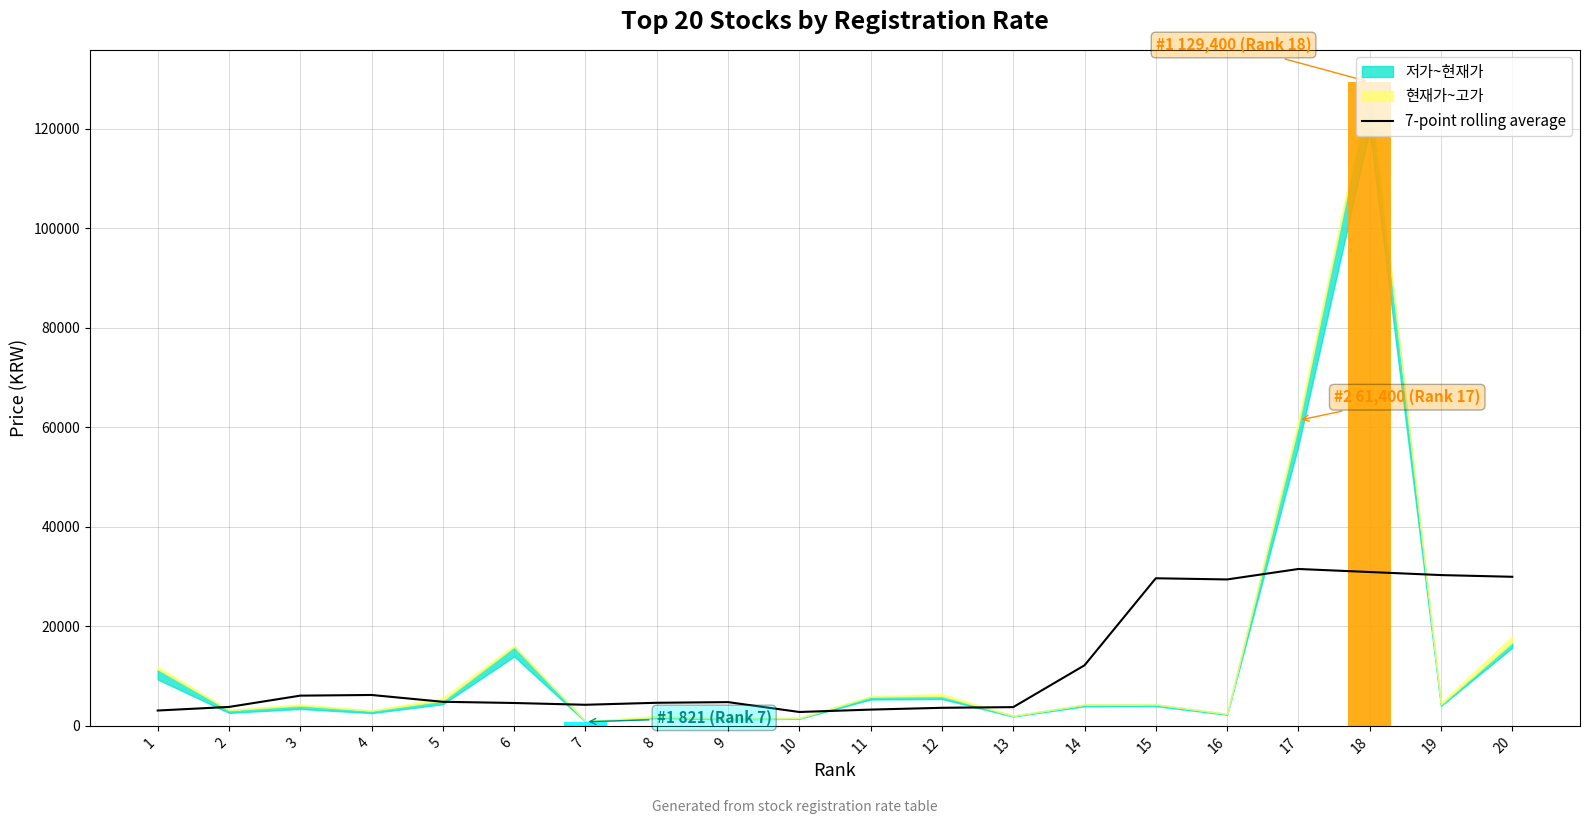

The chart shows a value of 3084.3 at 1. True or false?

True